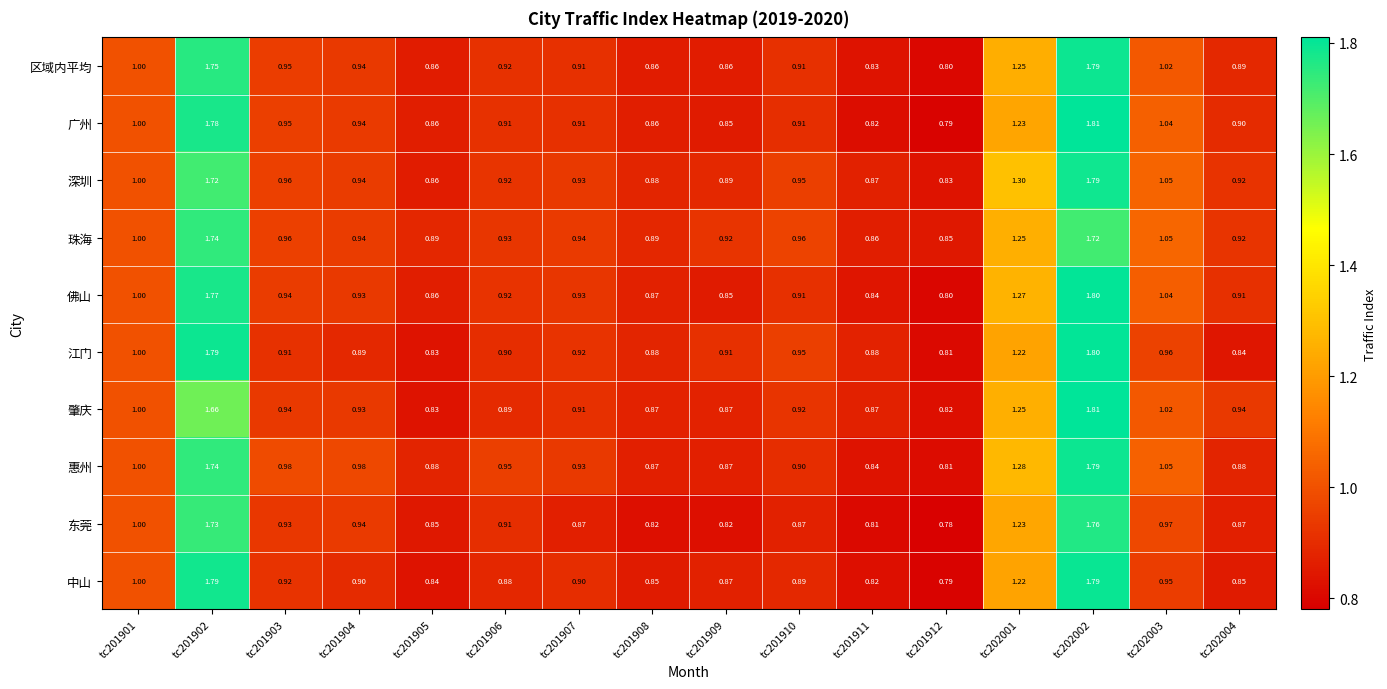

Which series has the widest spread of values?

广州